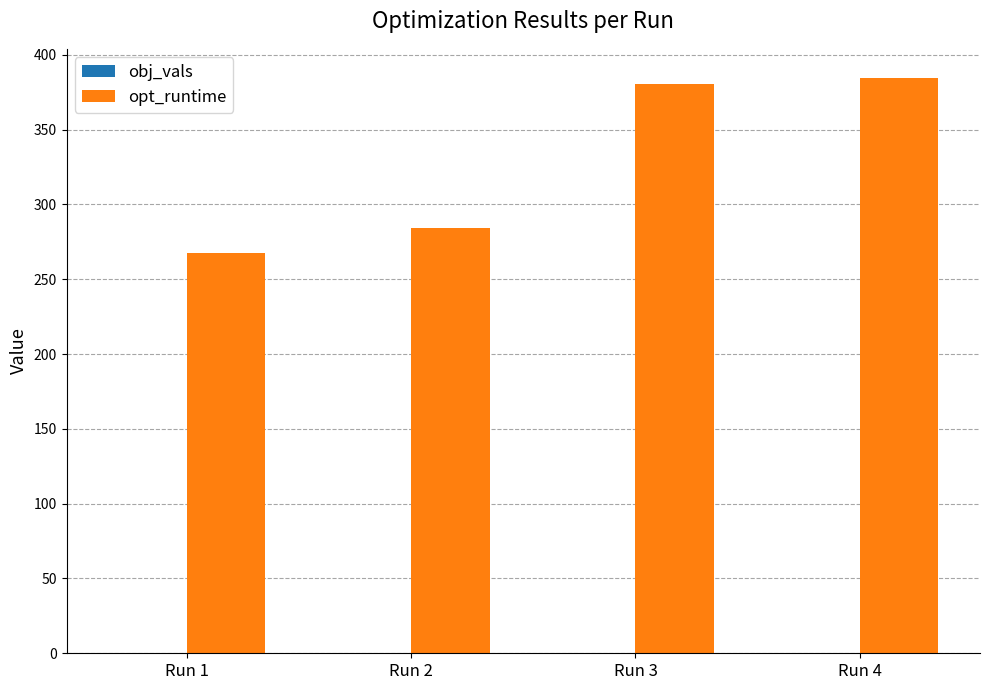

Which label corresponds to the largest value in the chart?

Run 4